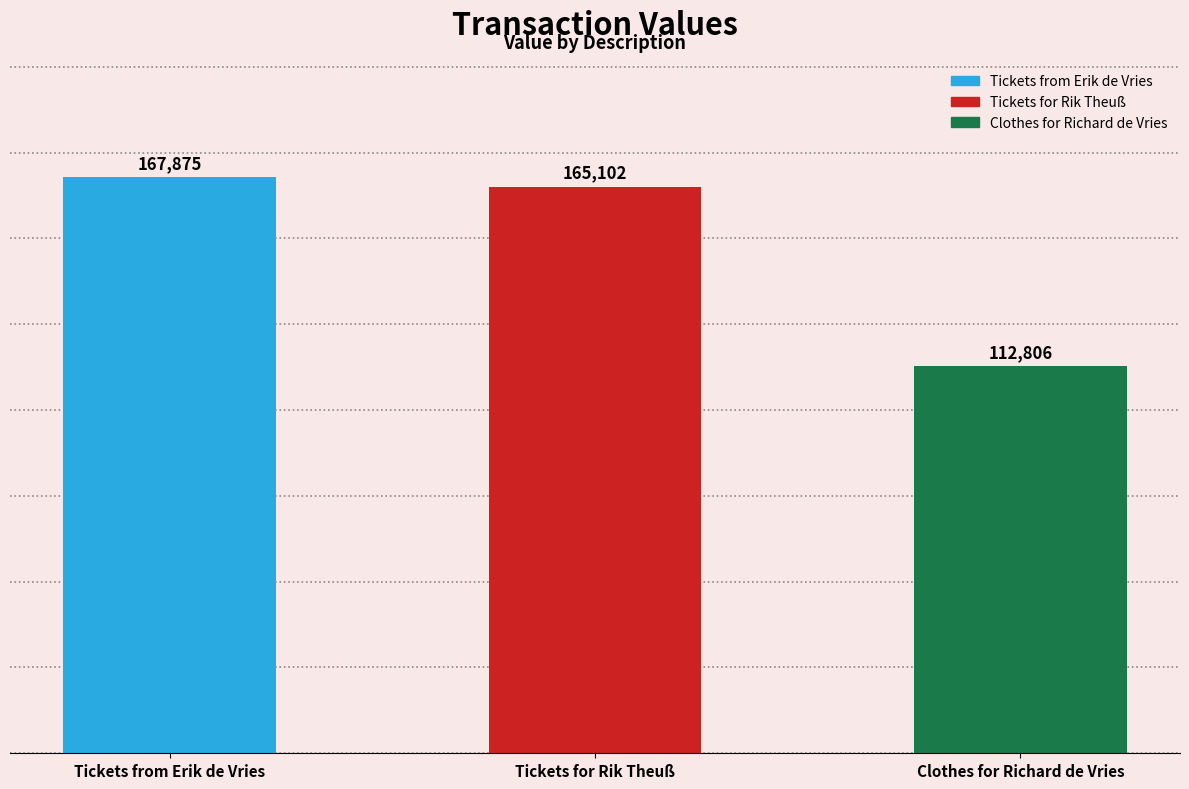

Reading right to left, transcribe all the data shown in this chart.

112806	165102	167875